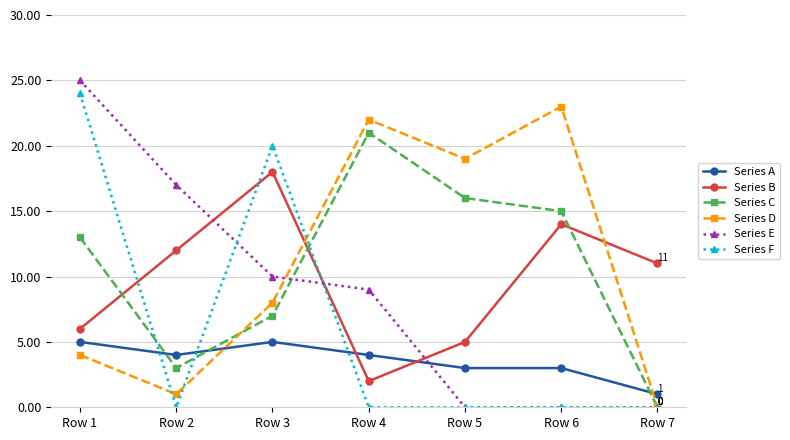

The Series D series shows 0 at Row 7. True or false?

True